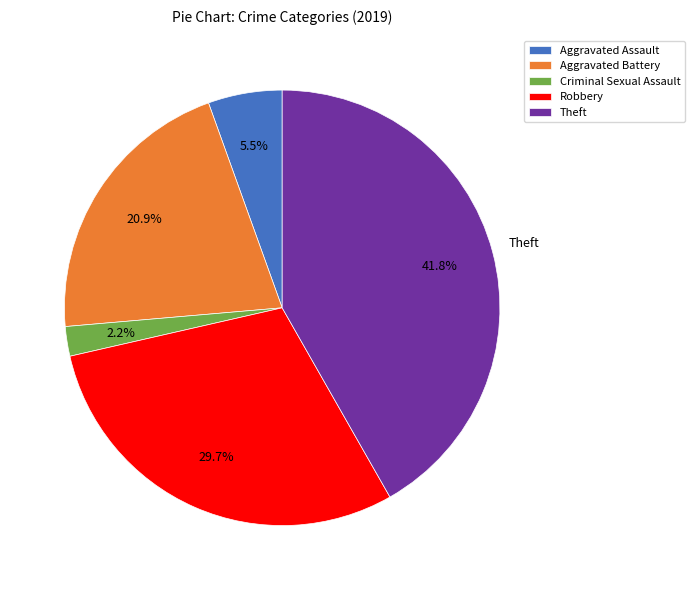

Rank the categories by value from lowest to highest.

Criminal Sexual Assault, Aggravated Assault, Aggravated Battery, Robbery, Theft